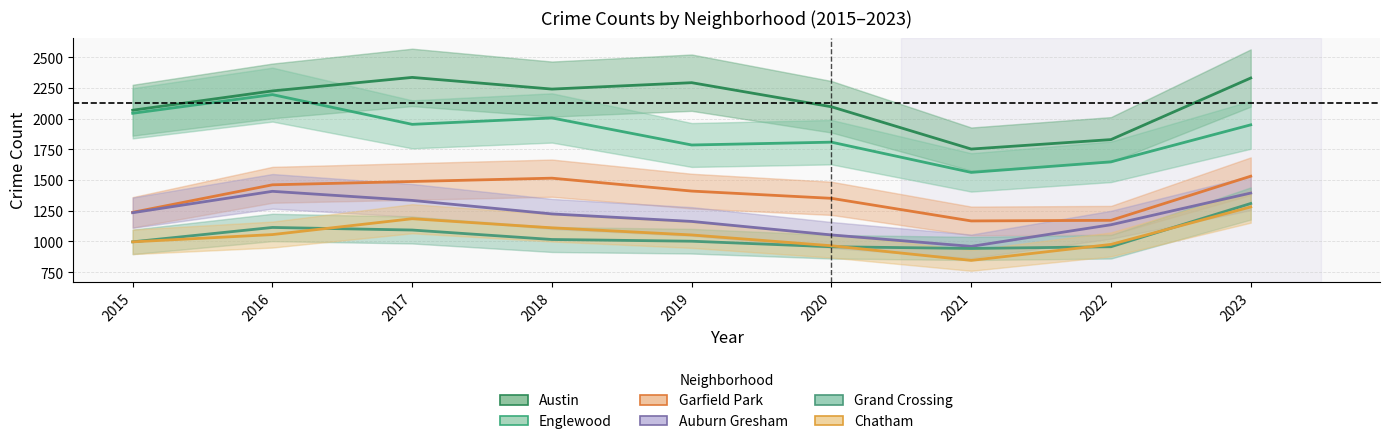

What is the total value across all series at 2018?

9111